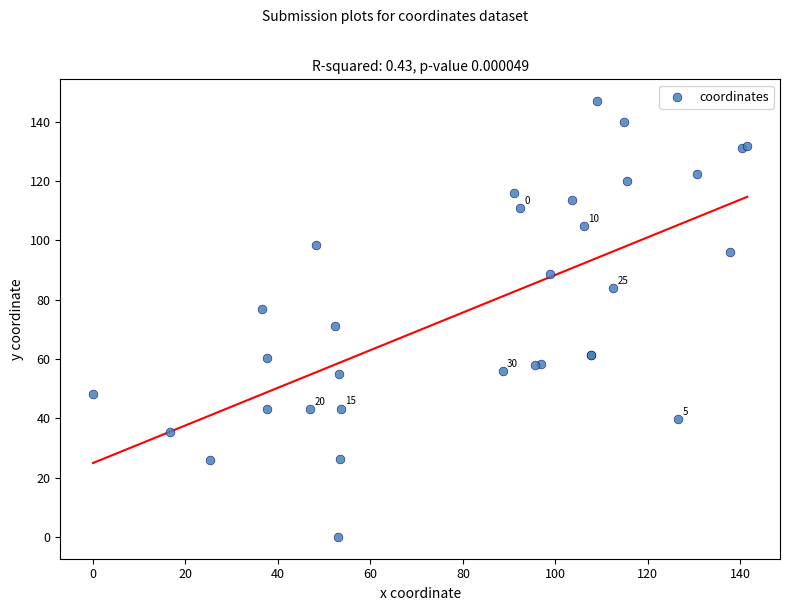

What Y value in the scatter plot is closest to 73?

71.0